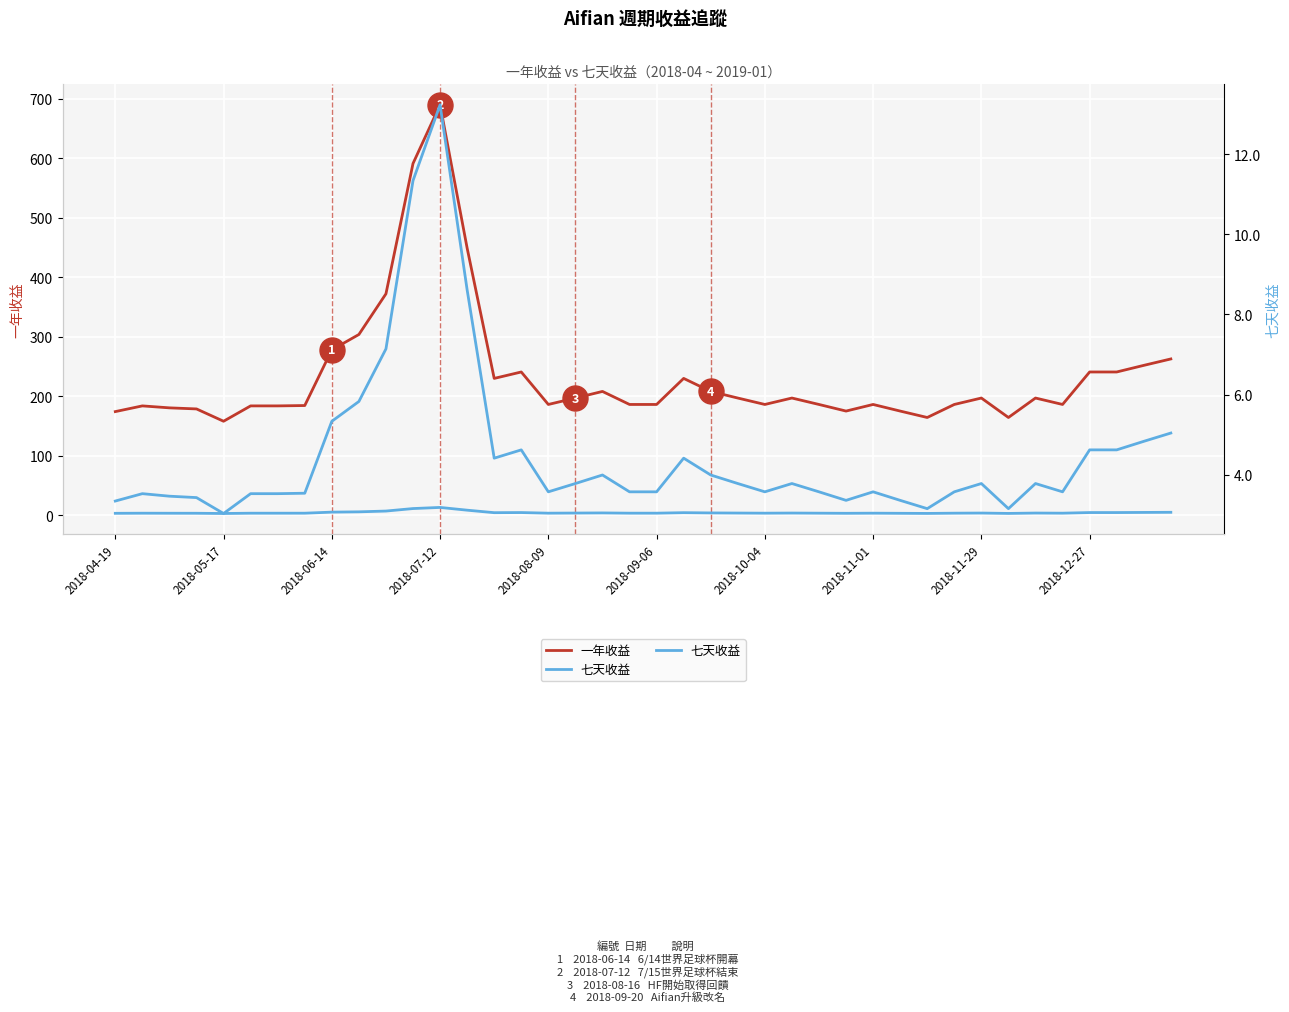

At how many categories does at least one series exceed 569?

2